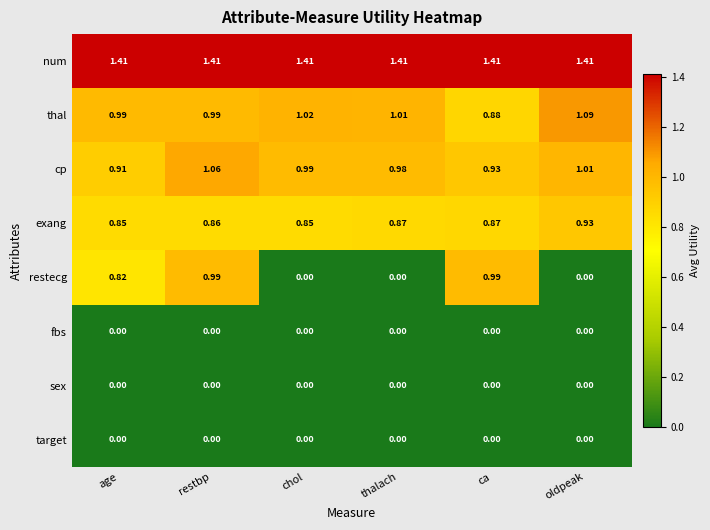

At which label does thal first exceed 1?

chol